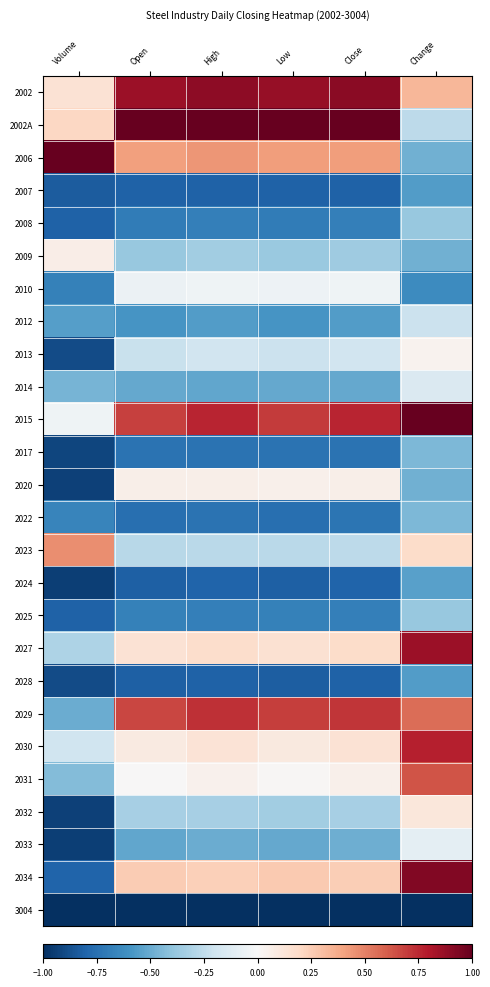

Reading right to left, list all the values displayed in this chart.

2002: Change=0.3	Close=0.9	Low=0.9	High=0.9	Open=0.9	Volume=0.1
2002A: Change=-0.3	Close=1.0	Low=1.0	High=1.0	Open=1.0	Volume=0.2
2006: Change=-0.5	Close=0.4	Low=0.4	High=0.4	Open=0.4	Volume=1.0
2007: Change=-0.6	Close=-0.8	Low=-0.8	High=-0.8	Open=-0.8	Volume=-0.8
2008: Change=-0.4	Close=-0.7	Low=-0.7	High=-0.7	Open=-0.7	Volume=-0.8
2009: Change=-0.5	Close=-0.4	Low=-0.4	High=-0.3	Open=-0.4	Volume=0.1
2010: Change=-0.6	Close=-0.0	Low=-0.1	High=-0.0	Open=-0.1	Volume=-0.7
2012: Change=-0.2	Close=-0.6	Low=-0.6	High=-0.6	Open=-0.6	Volume=-0.6
2013: Change=0.0	Close=-0.2	Low=-0.2	High=-0.2	Open=-0.2	Volume=-0.9
2014: Change=-0.1	Close=-0.5	Low=-0.5	High=-0.5	Open=-0.5	Volume=-0.5
2015: Change=1.0	Close=0.8	Low=0.7	High=0.8	Open=0.7	Volume=-0.0
2017: Change=-0.5	Close=-0.7	Low=-0.7	High=-0.7	Open=-0.7	Volume=-0.9
2020: Change=-0.5	Close=0.1	Low=0.1	High=0.1	Open=0.1	Volume=-0.9
2022: Change=-0.5	Close=-0.7	Low=-0.8	High=-0.7	Open=-0.8	Volume=-0.7
2023: Change=0.2	Close=-0.3	Low=-0.3	High=-0.3	Open=-0.3	Volume=0.5
2024: Change=-0.5	Close=-0.8	Low=-0.8	High=-0.8	Open=-0.8	Volume=-0.9
2025: Change=-0.4	Close=-0.7	Low=-0.7	High=-0.7	Open=-0.7	Volume=-0.8
2027: Change=0.9	Close=0.2	Low=0.2	High=0.2	Open=0.1	Volume=-0.3
2028: Change=-0.6	Close=-0.8	Low=-0.8	High=-0.8	Open=-0.8	Volume=-0.9
2029: Change=0.6	Close=0.7	Low=0.7	High=0.7	Open=0.7	Volume=-0.5
2030: Change=0.8	Close=0.1	Low=0.1	High=0.1	Open=0.1	Volume=-0.2
2031: Change=0.6	Close=0.1	Low=0.0	High=0.0	Open=0.0	Volume=-0.4
2032: Change=0.1	Close=-0.3	Low=-0.3	High=-0.3	Open=-0.3	Volume=-0.9
2033: Change=-0.1	Close=-0.5	Low=-0.5	High=-0.5	Open=-0.5	Volume=-0.9
2034: Change=0.9	Close=0.2	Low=0.3	High=0.2	Open=0.3	Volume=-0.8
3004: Change=-1.0	Close=-1.0	Low=-1.0	High=-1.0	Open=-1.0	Volume=-1.0